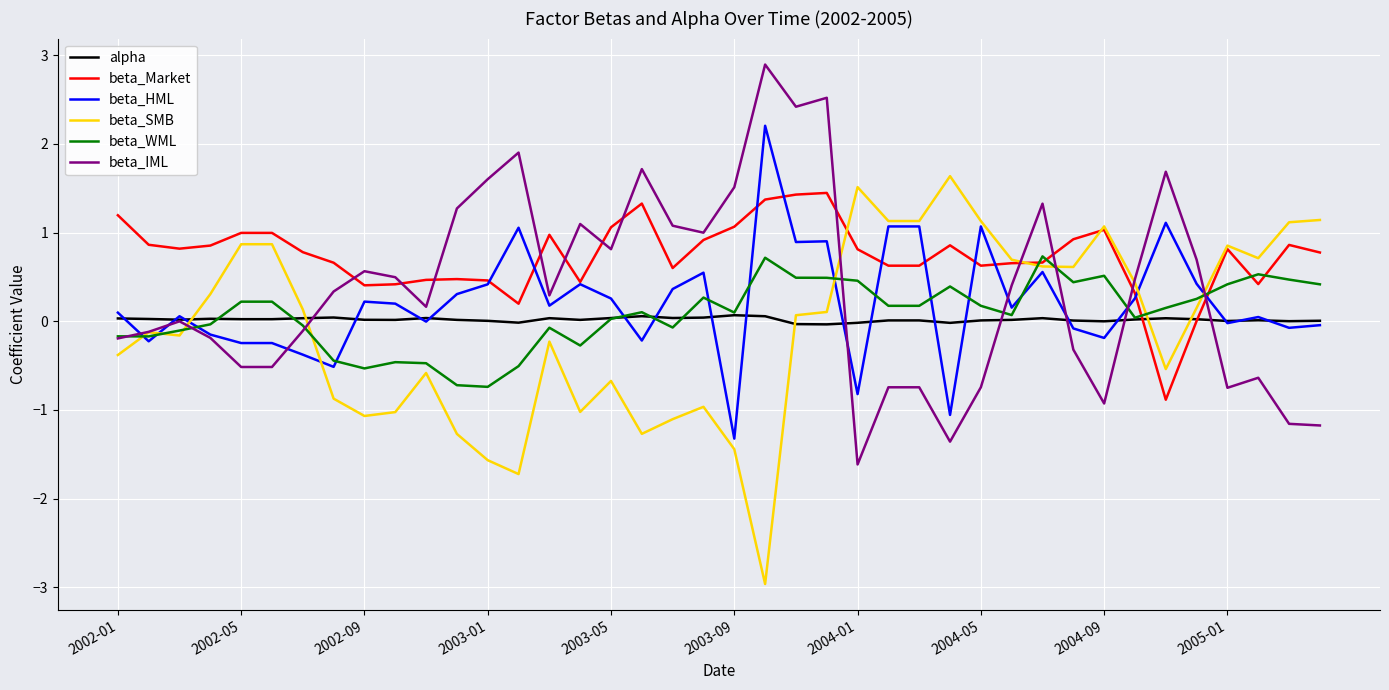

What is the average value of the beta_SMB series?

-0.1